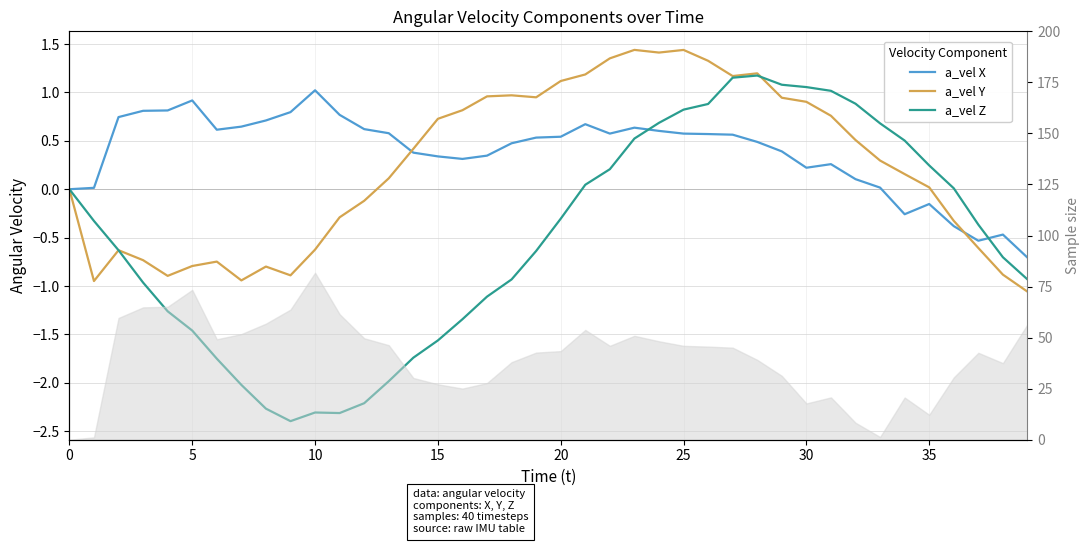

How many negative values does the a_vel Z series have?

23